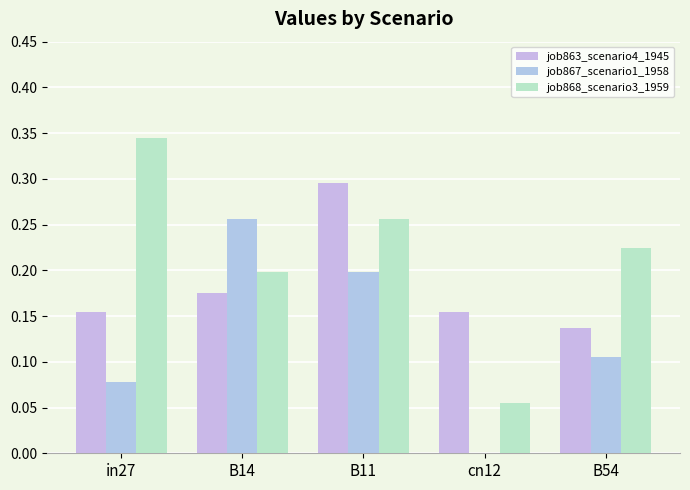

What is the average value of the job863_scenario4_1945 series?

0.2